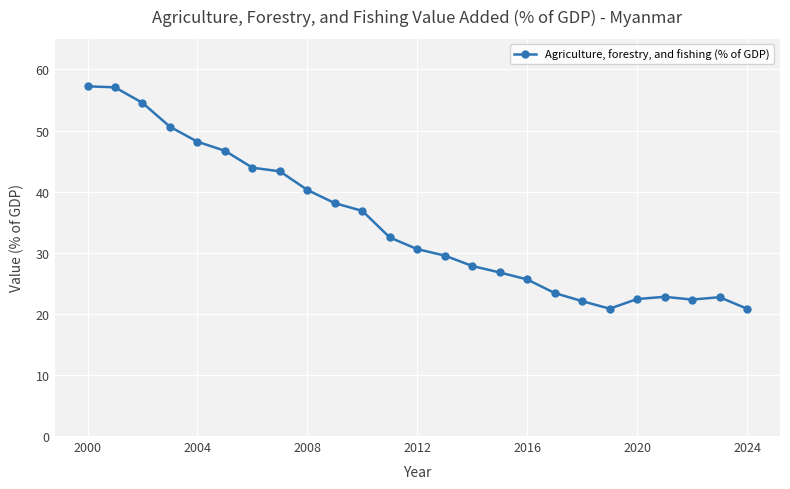

What is the greatest value displayed?

57.2